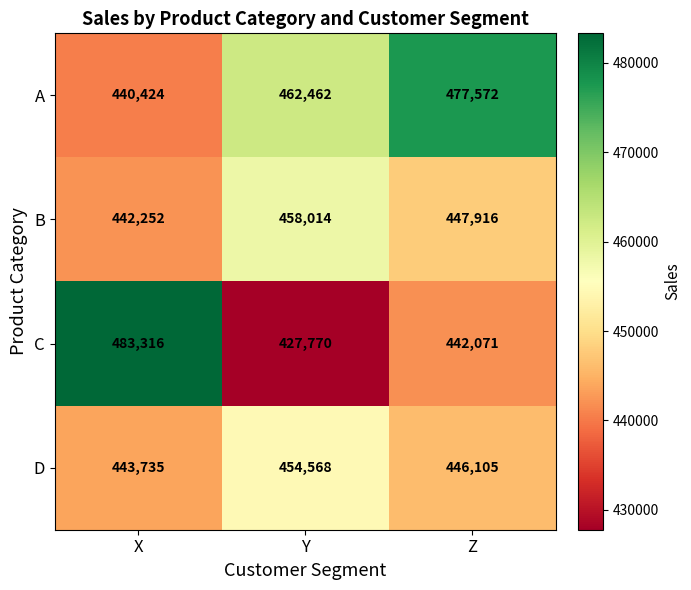

Between X and Y, which series saw the biggest shift?

C